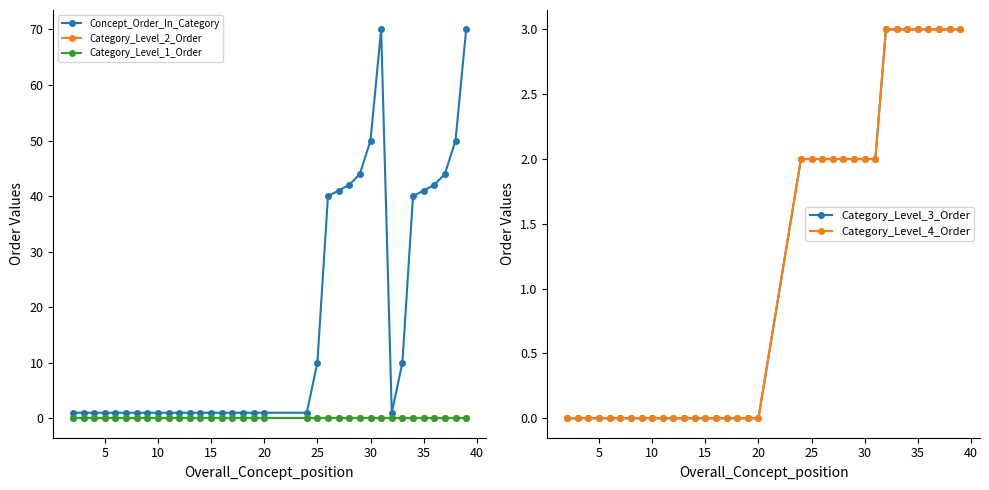

Count the number of categories in the chart.

35